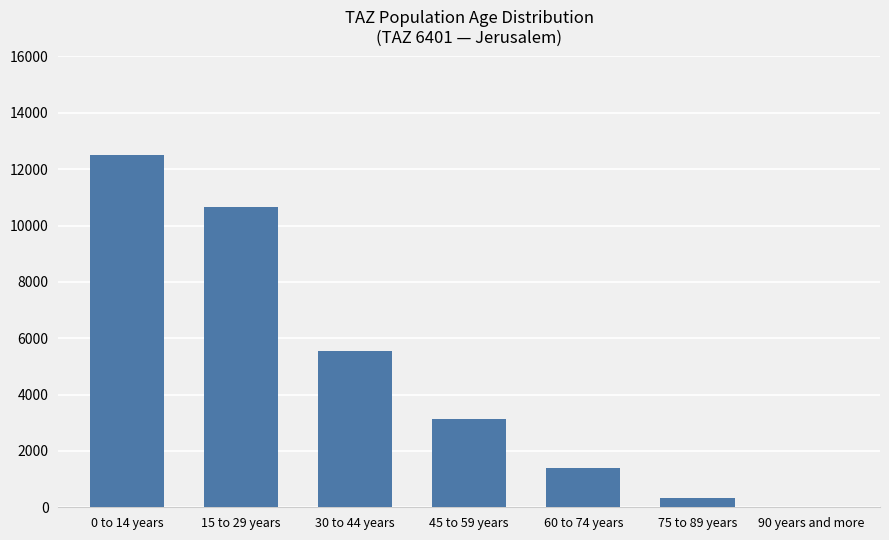

Reading left to right, extract all data points from this chart.

0 to 14 years=12504	15 to 29 years=10643	30 to 44 years=5533	45 to 59 years=3148	60 to 74 years=1387	75 to 89 years=345	90 years and more=9